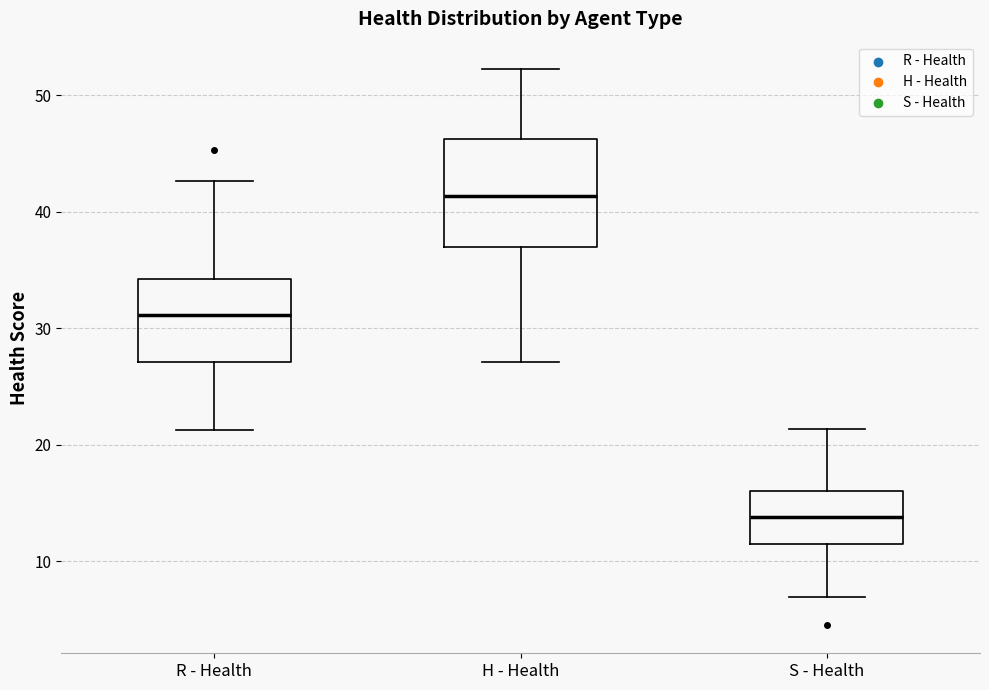

Which box's median line is the highest?

H - Health